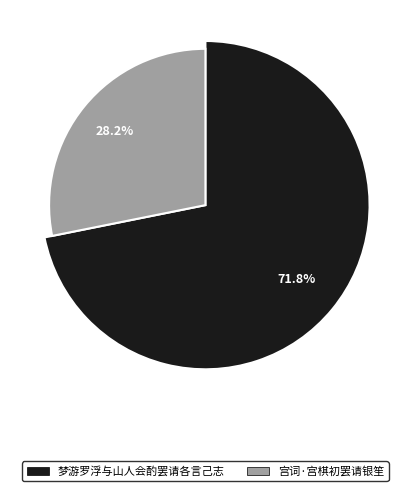

To the nearest percent, what is the combined percentage of 宫词·宫棋初罢请银笙 and 梦游罗浮与山人会酌罢请各言己志?

100%